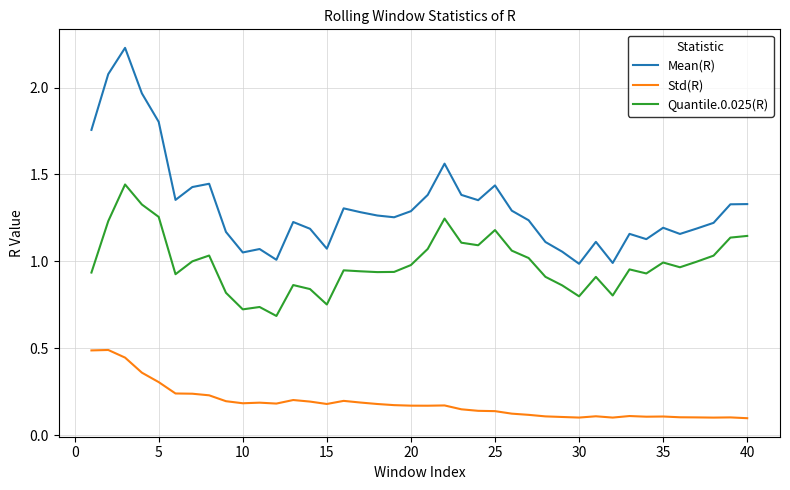

Rank the series by their maximum value, from lowest to highest.

Std(R), Quantile.0.025(R), Mean(R)